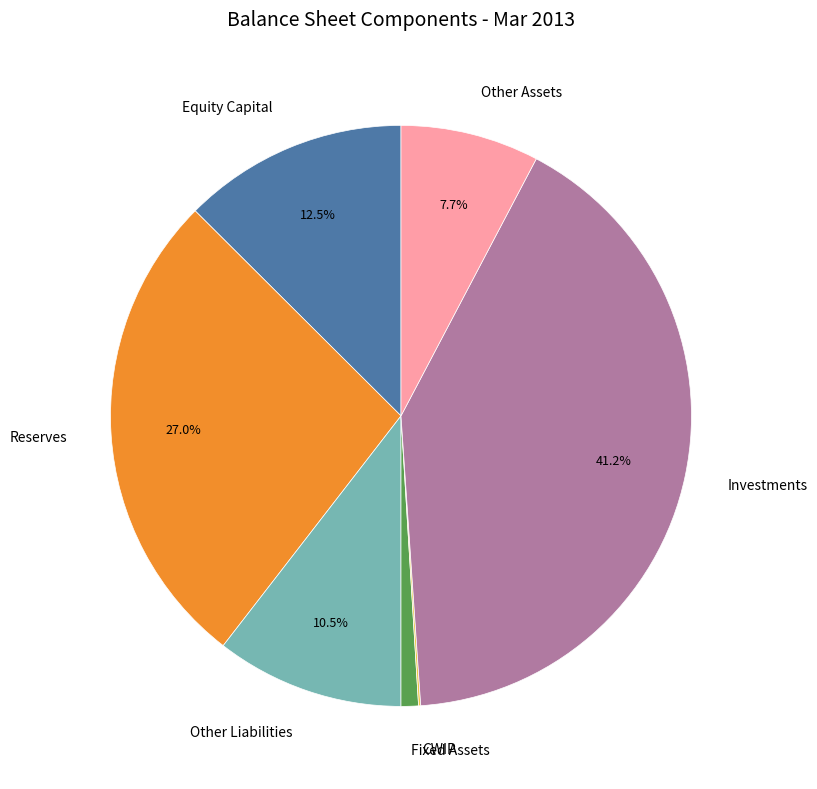

What is the largest slice in the pie chart?

Investments